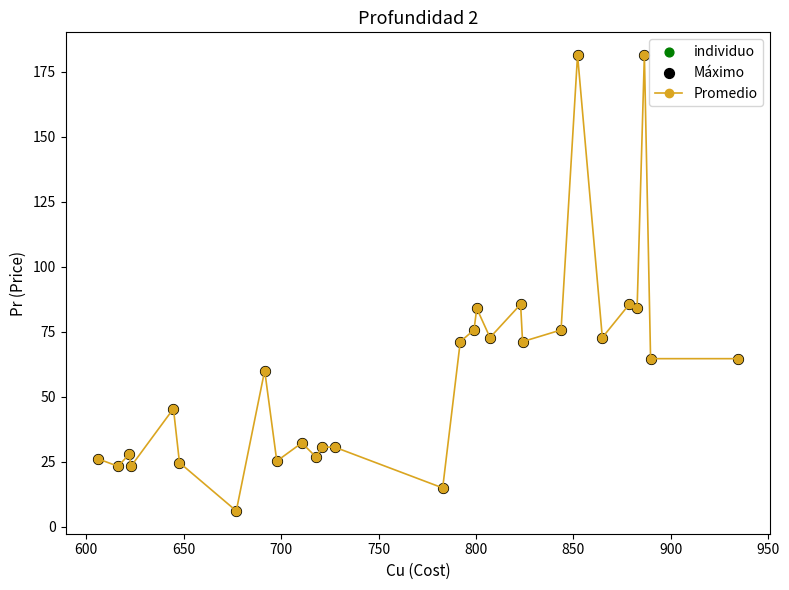

What is the value of the 6th point from the left?

24.6